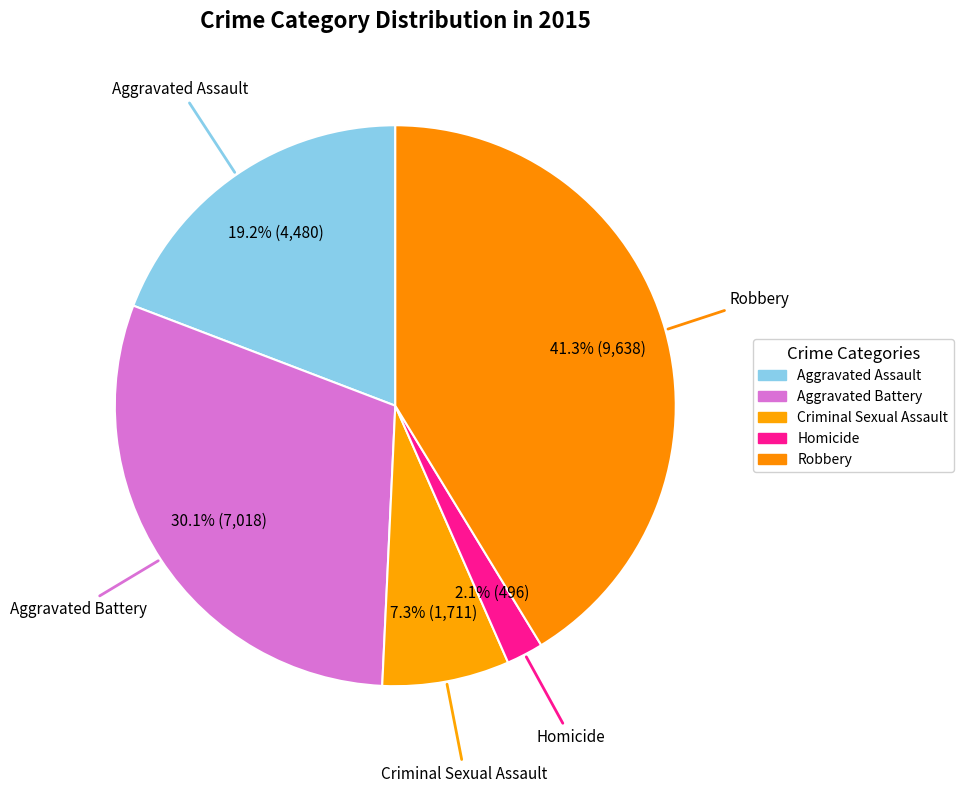

Count the number of slices in the pie.

5